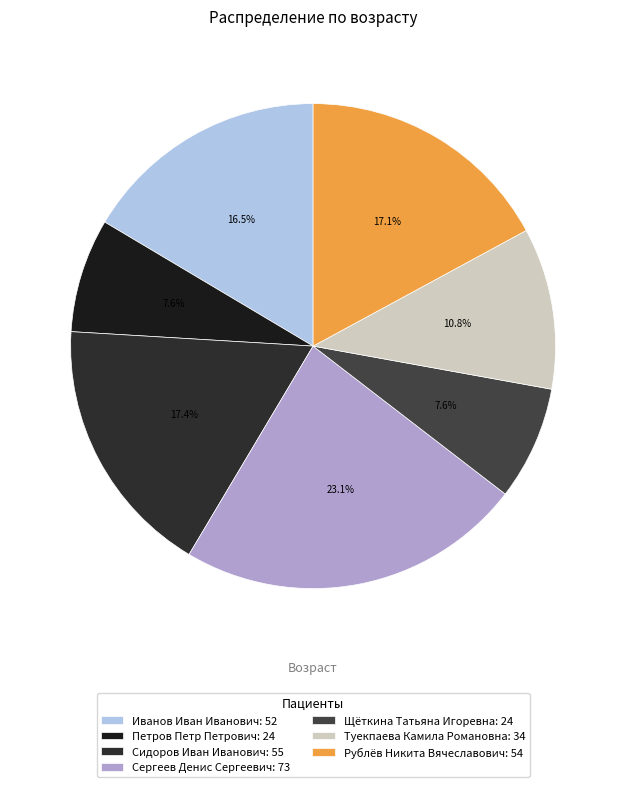

To the nearest percent, what is the difference between the Щёткина Татьяна Игоревна and Сергеев Денис Сергеевич slice percentages?

16%